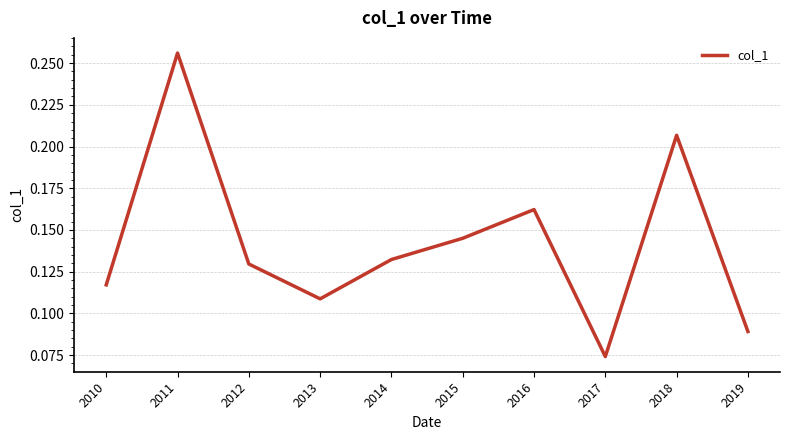

Which has a higher value, 2014 or 2013?

2014